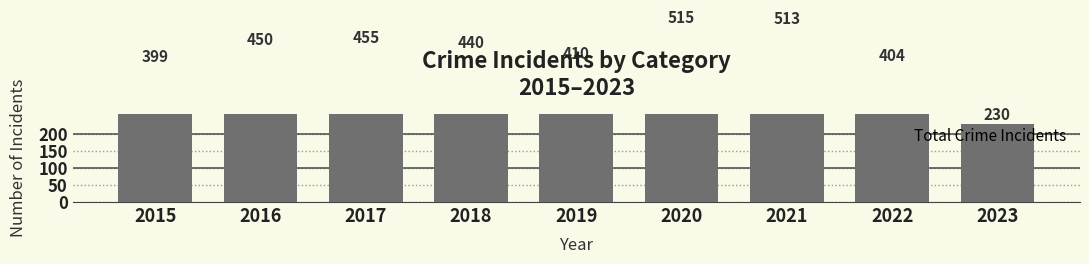

Reading right to left, extract all data points from this chart.

230	404	513	515	410	440	455	450	399